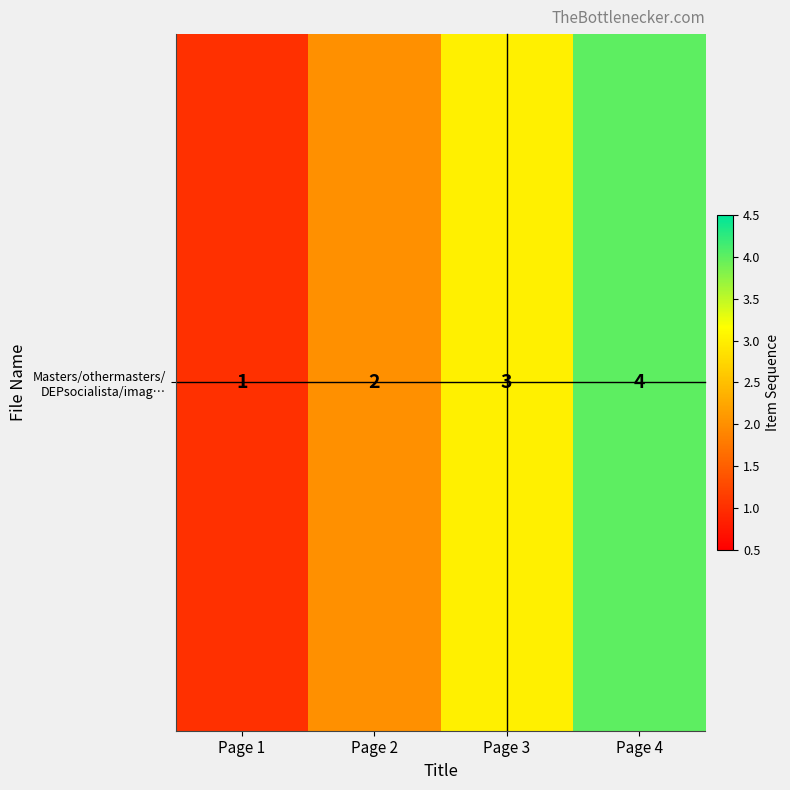

What is the average value?

2